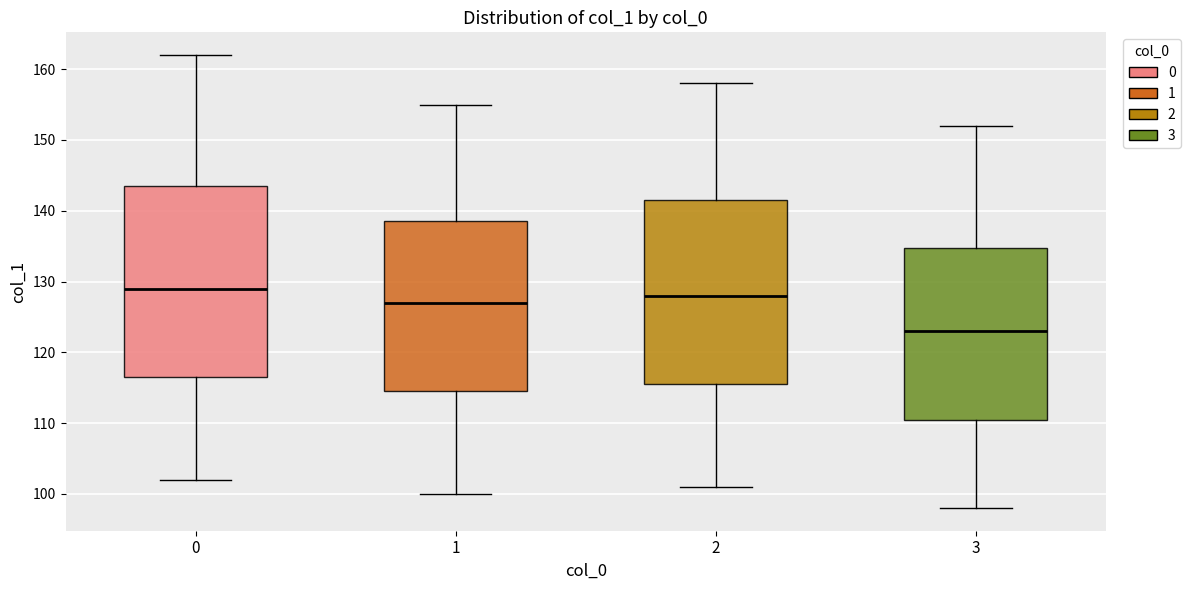

Where is the upper edge of the box at x = 1 on the y-axis? The values are not printed on the chart, so give them approximately, as read against the axis.

139